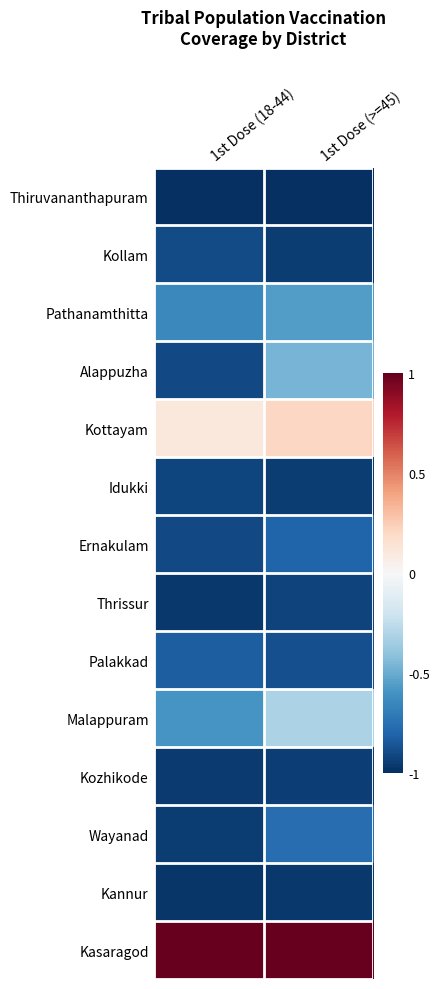

Which series changed the most between 1st Dose (18-44) and 1st Dose (>=45)?

Alappuzha